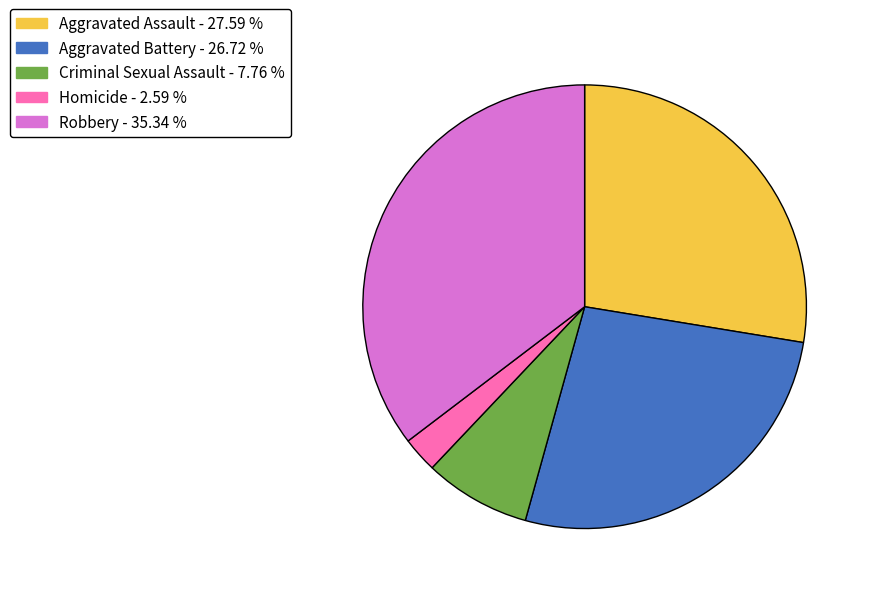

True or false: Aggravated Assault accounts for 28% of the total.

True